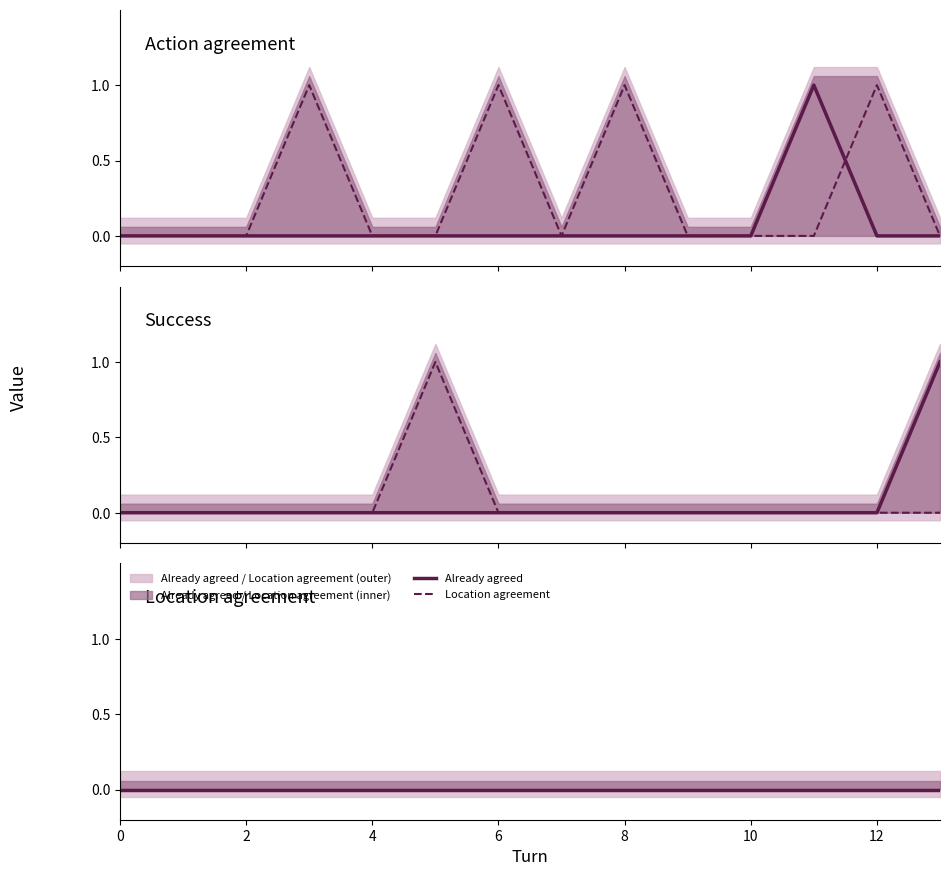

Does the chart display data point markers on the line(s)?

No